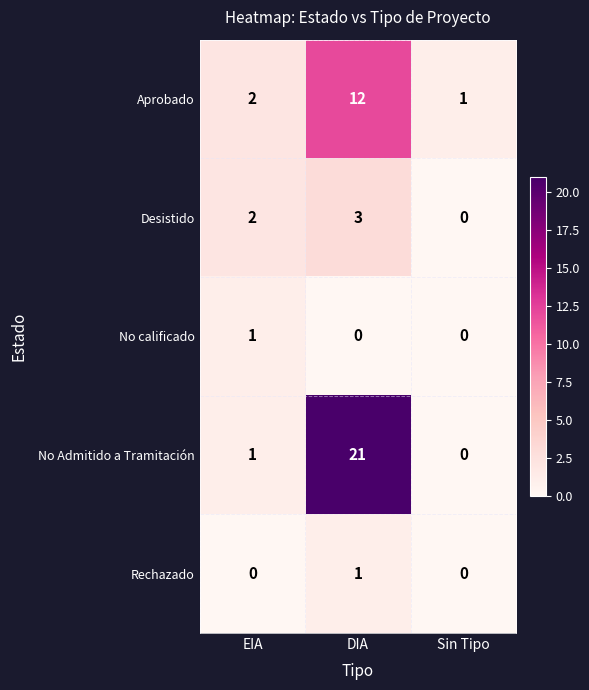

Is it true that Aprobado equals 3 at EIA?

False